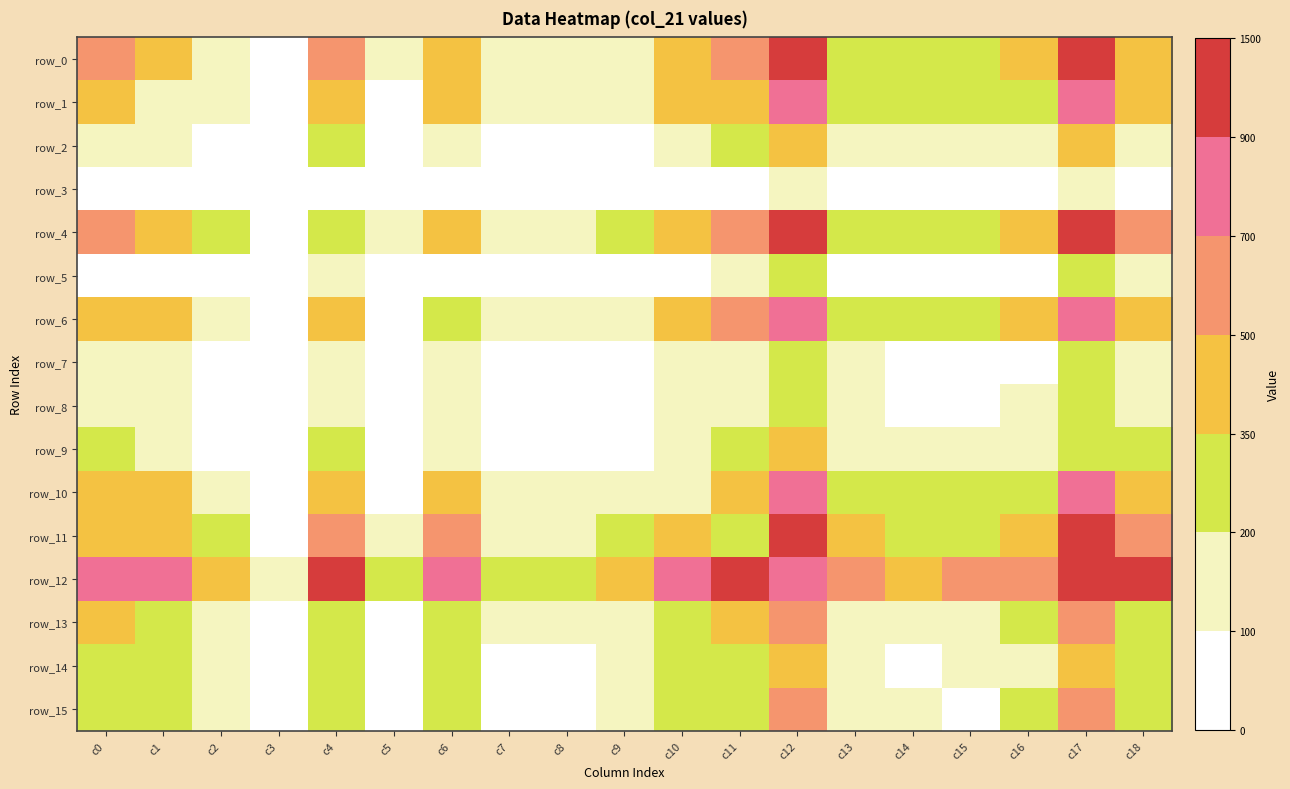

What is the difference between the row_3 values at c15 and c13?

6